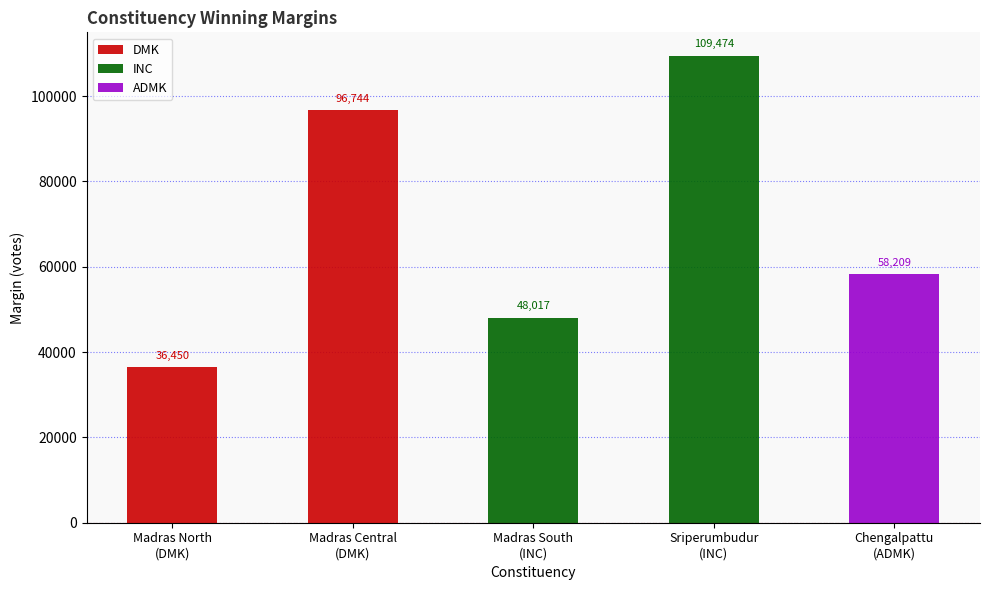

The value of ADMK at Chengalpattu
(ADMK) is 91914. True or false?

False